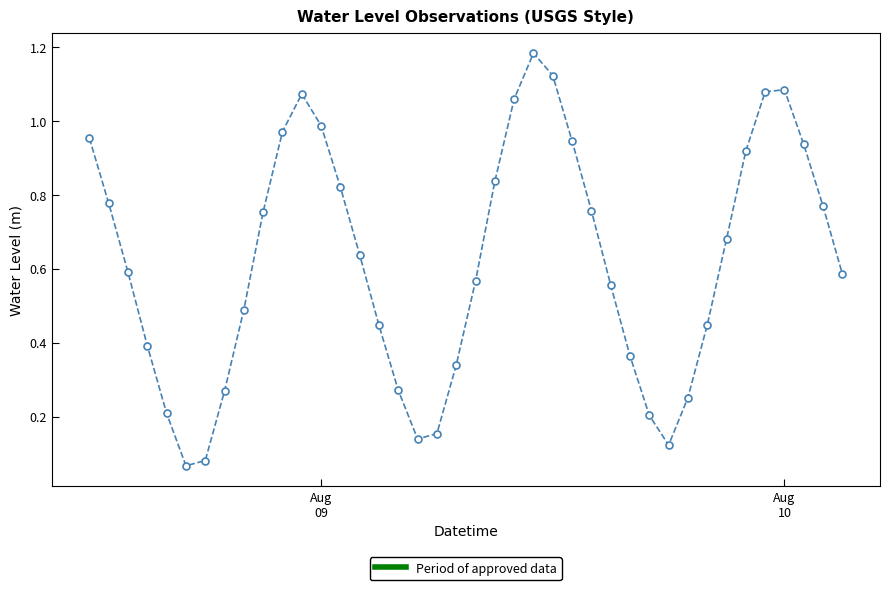

True or false: there are more than 0 points higher than both neighbors.

True